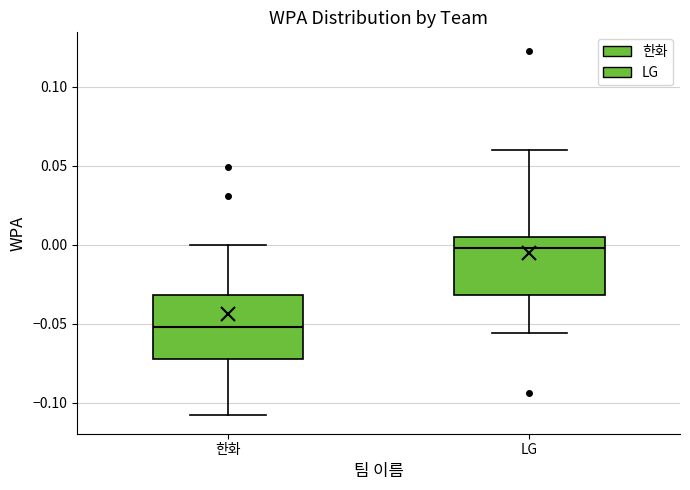

Which box has the highest median line?

LG